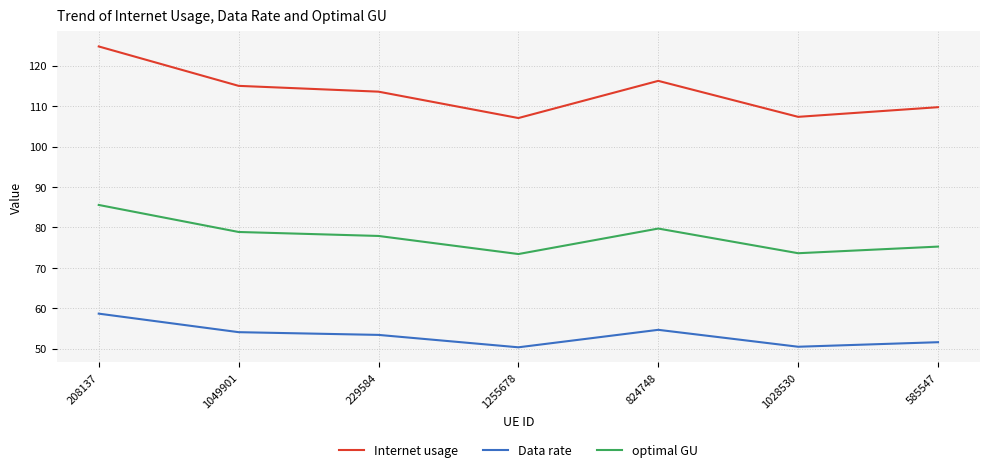

How many categories are shown in the chart?

7